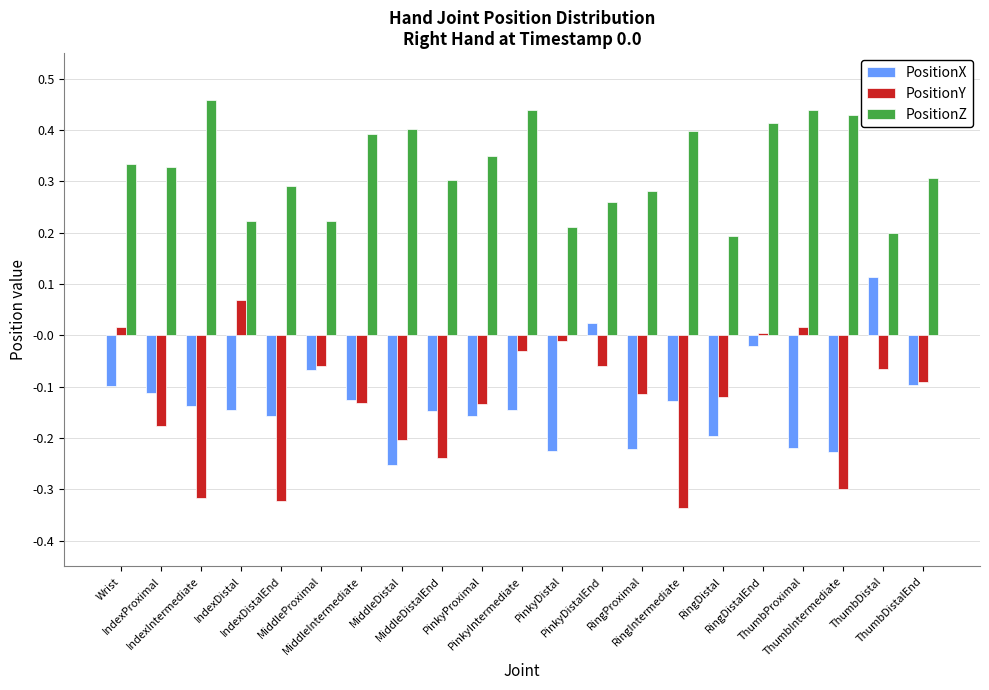

List the series in order of their peak value, lowest first.

PositionY, PositionX, PositionZ